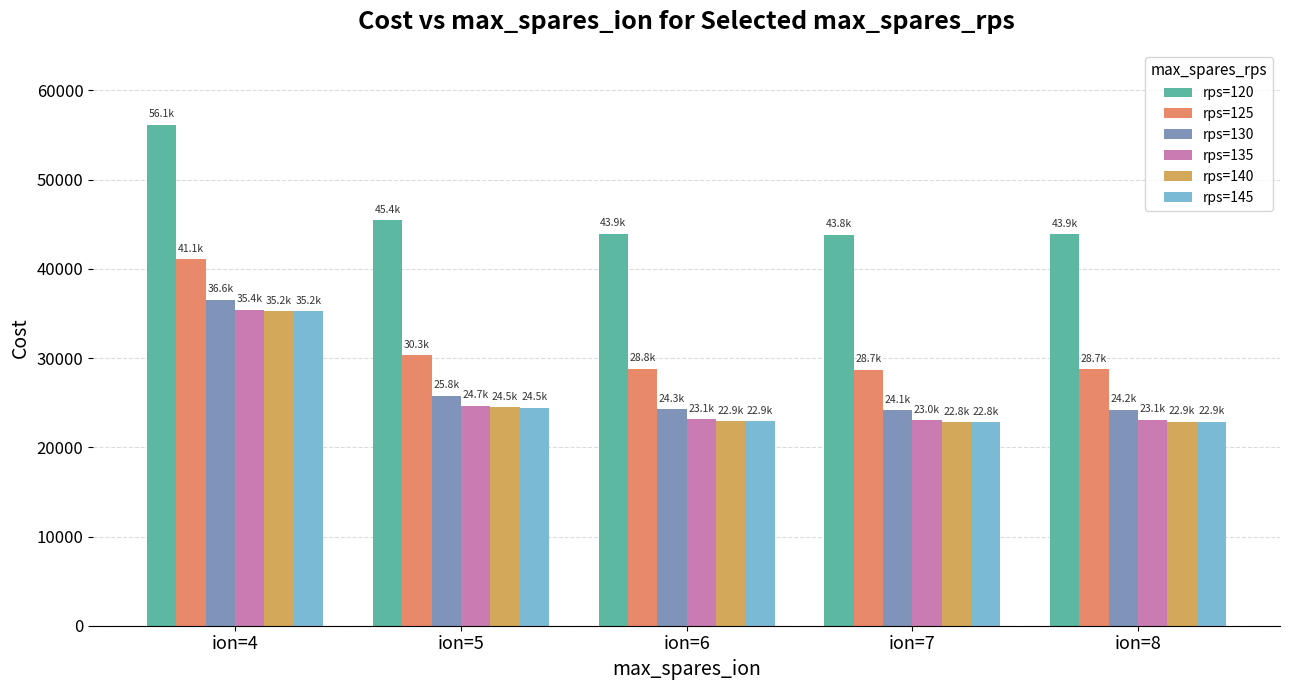

How many values in the rps=120 series exceed 43933?

3